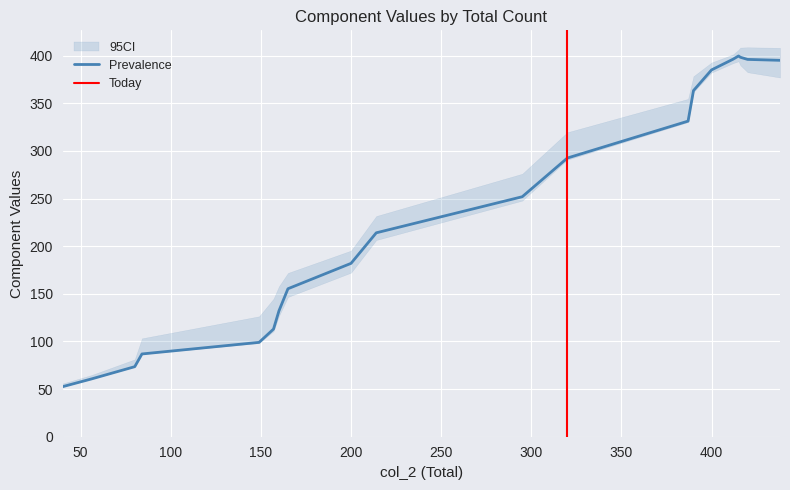

What is the lowest value of the Prevalence series?

52.5